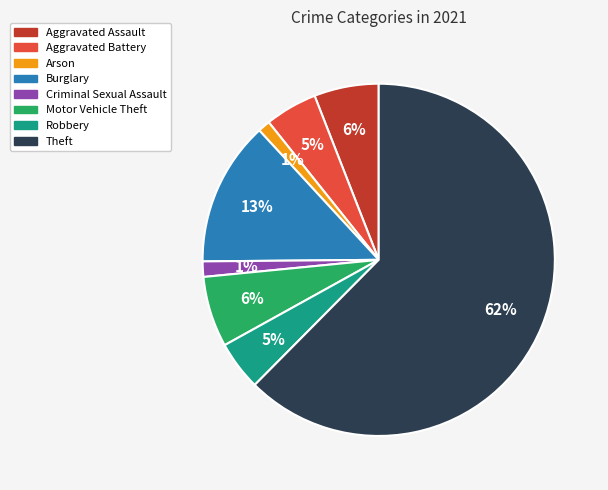

What is the largest slice in the pie chart?

Theft